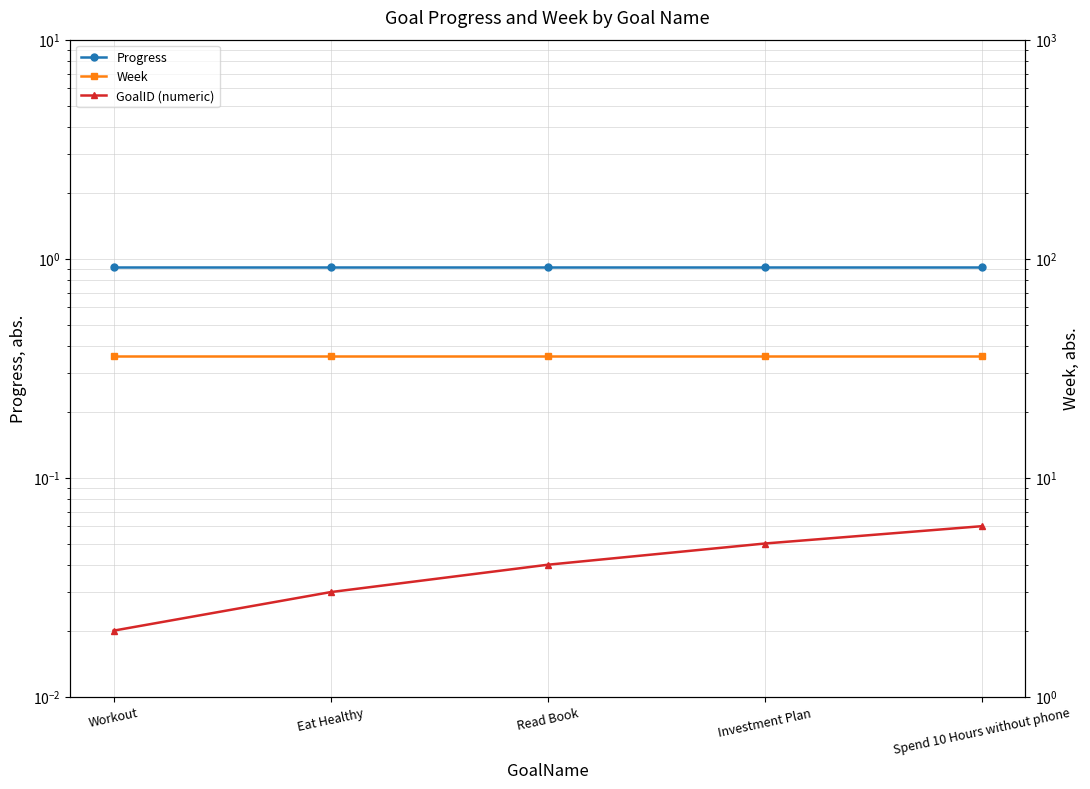

At which label does GoalID (numeric) first exceed 4?

Investment Plan